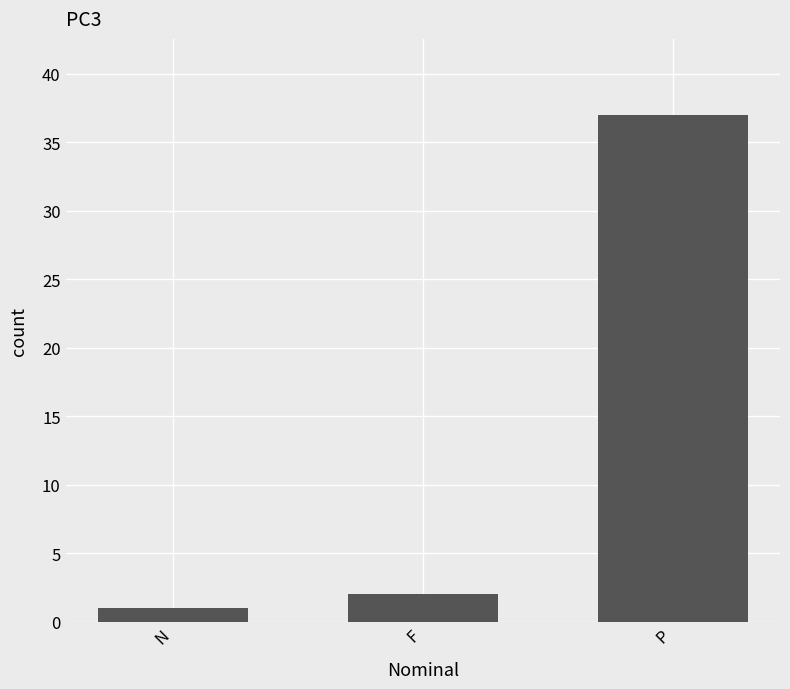

What is the ratio of the value at P to the value at F?

18.5